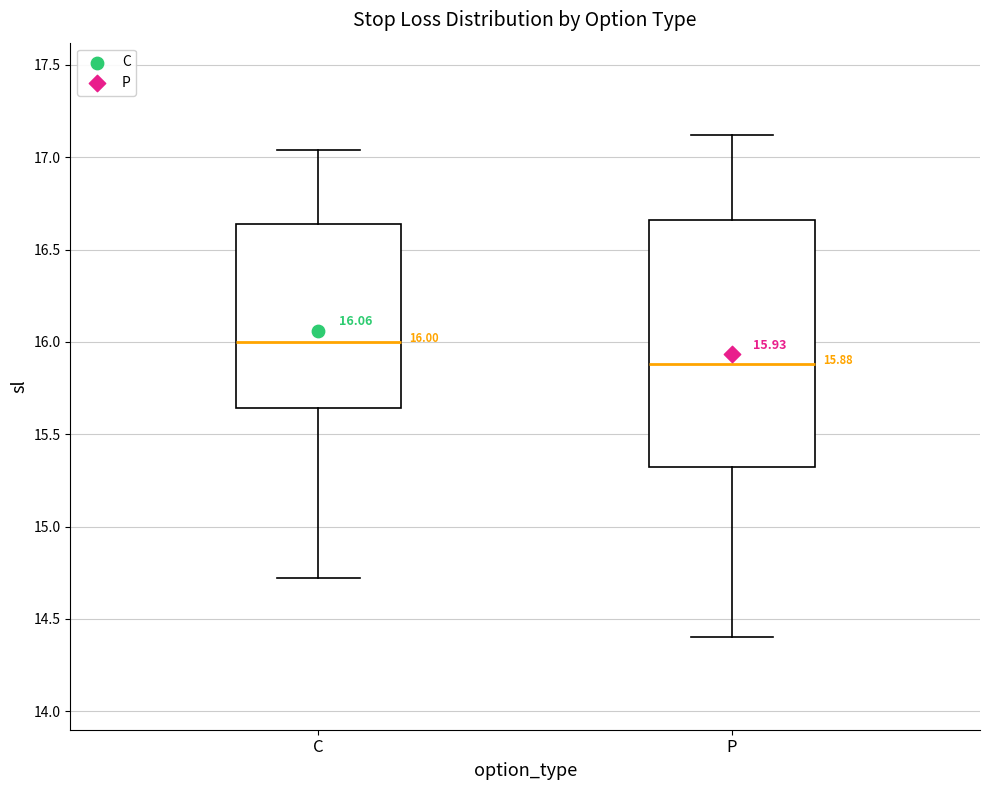

Which box's median line is the highest?

C